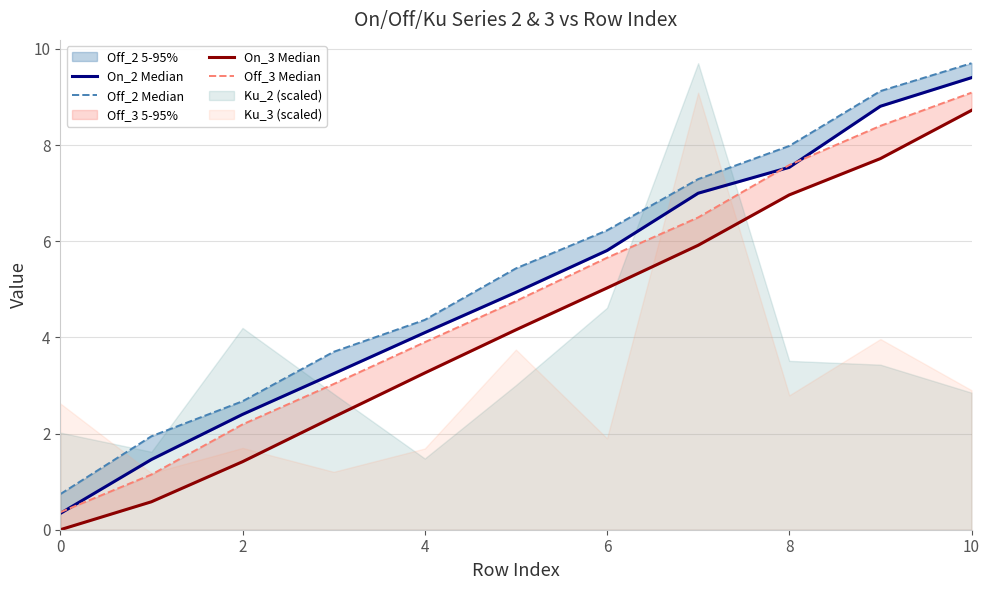

True or false: On_3 Median and Off_2 Median intersect in this chart.

False